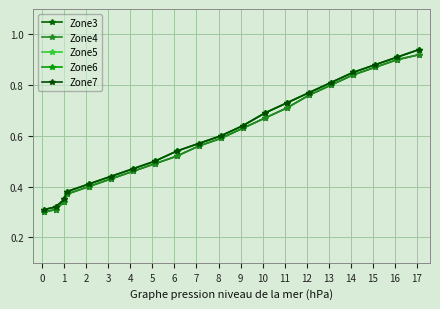

Is this an area chart (filled region under the line)?

No